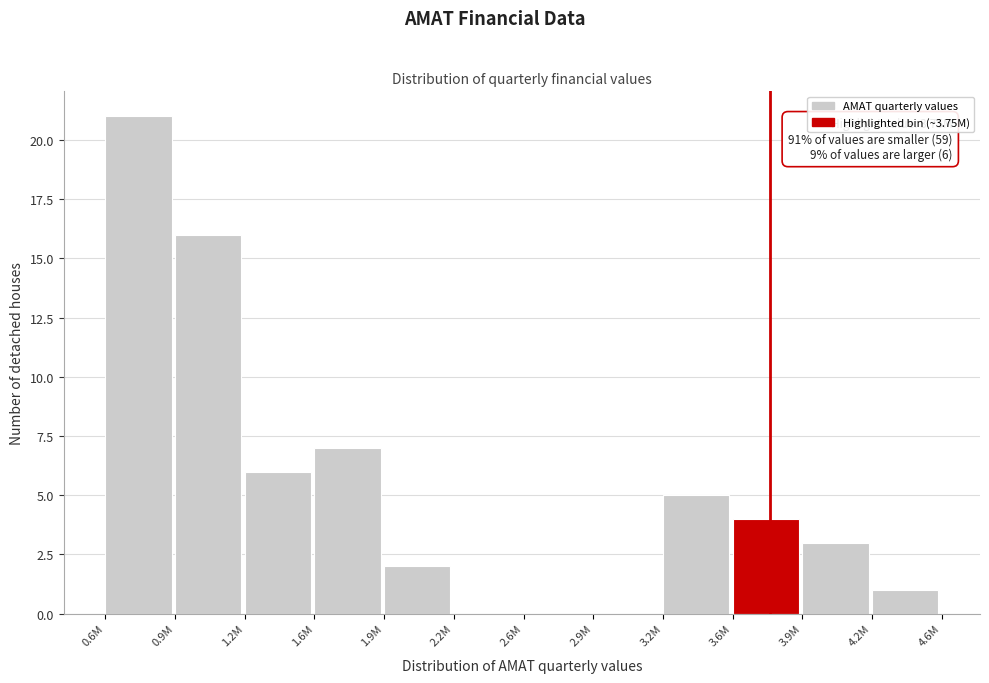

Reading left to right, list all the values displayed in this chart.

0.6M=21	0.9M=16	1.2M=6	1.6M=7	1.9M=2	2.2M=0	2.6M=0	2.9M=0	3.2M=5	3.6M=4	3.9M=3	4.2M=1